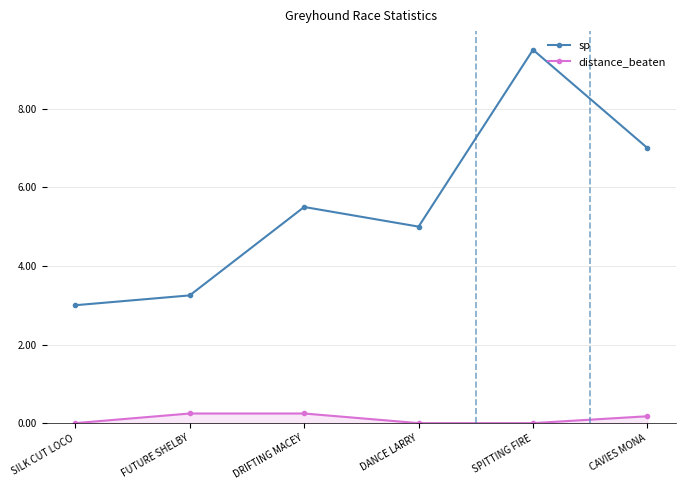

At FUTURE SHELBY, list the series in order from smallest to largest.

distance_beaten, sp